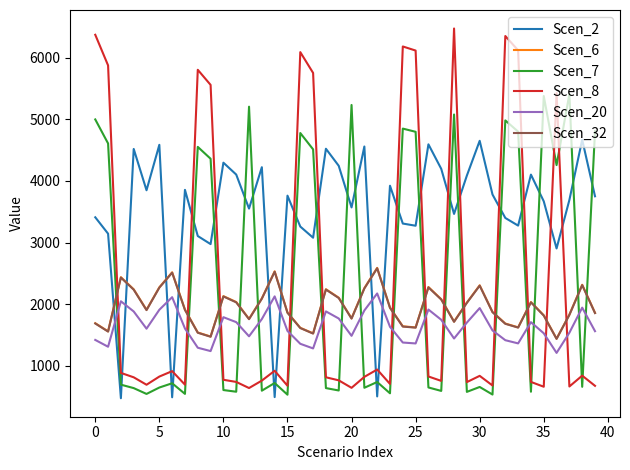

How many distinct data groups are displayed?

6